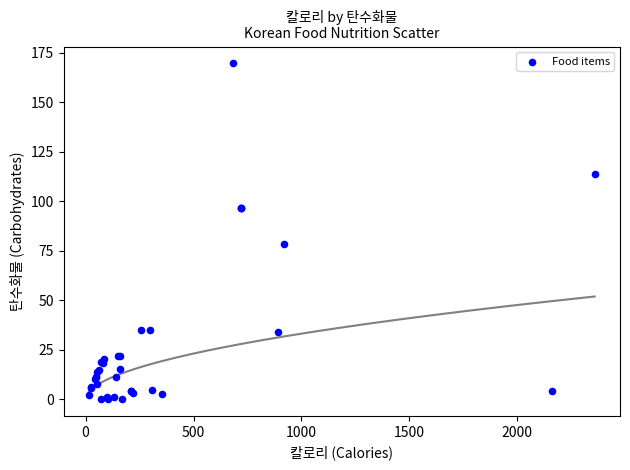

What Y value in the scatter plot is closest to 84?

78.3